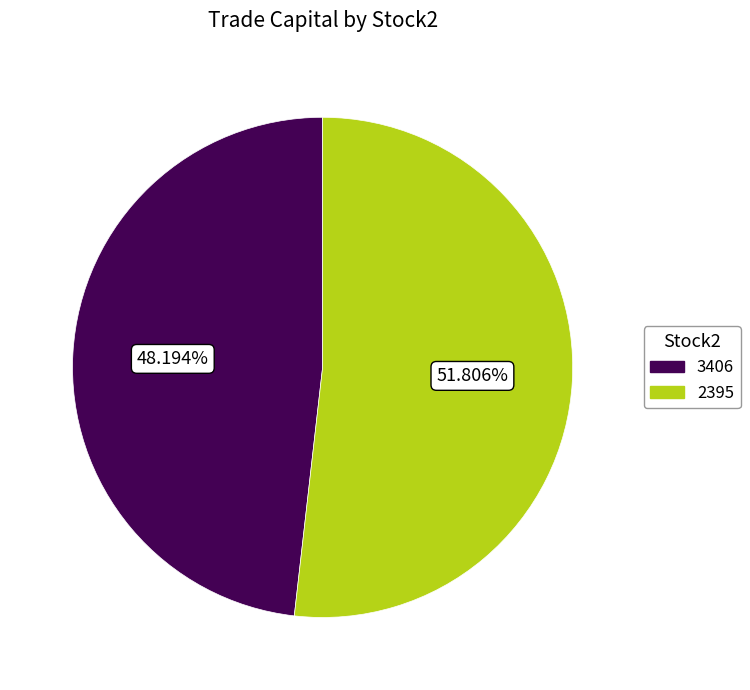

To the nearest percent, what is the combined percentage of 2395 and 3406?

100%